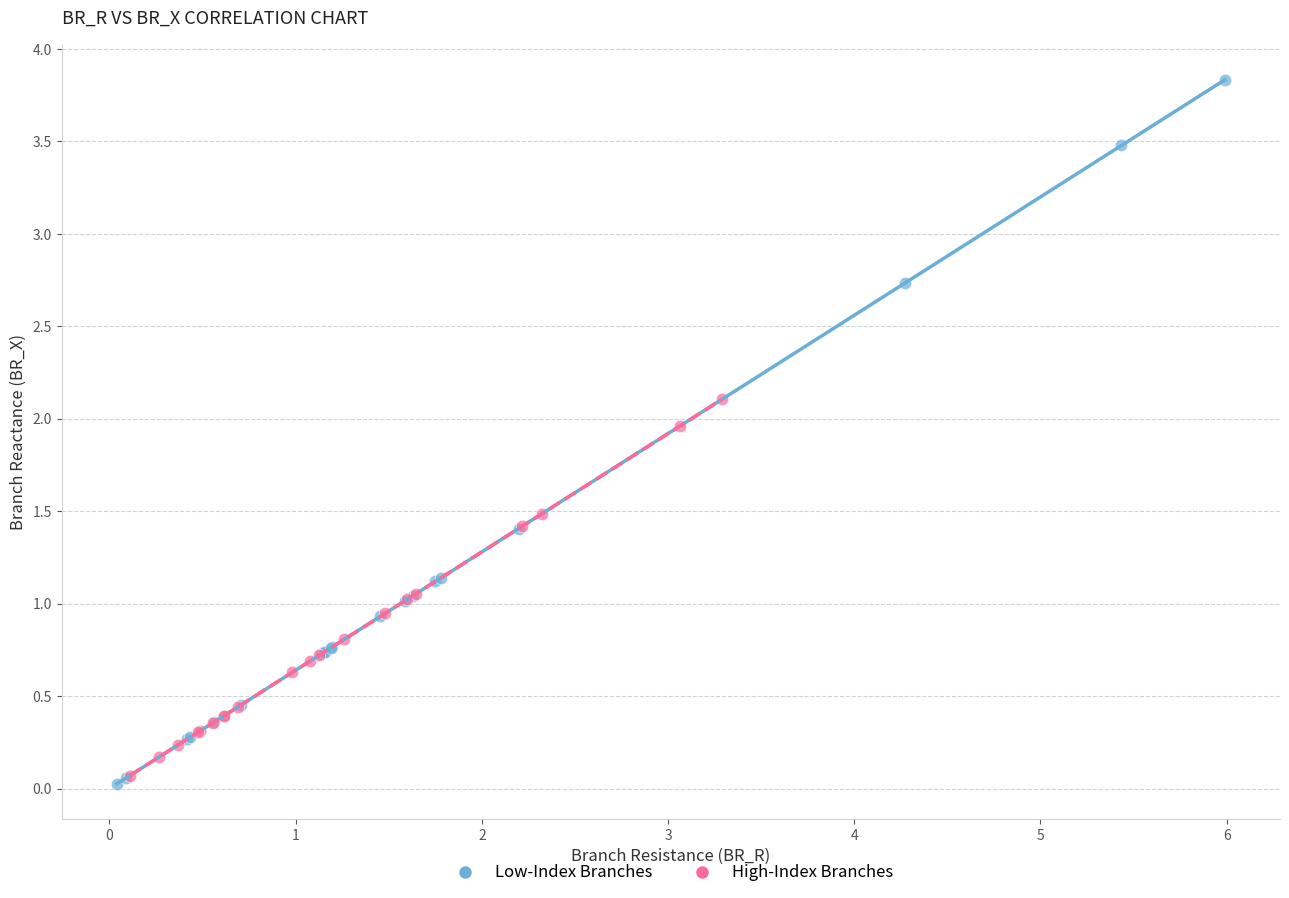

Which series contains the highest Y value?

Low-Index Branches